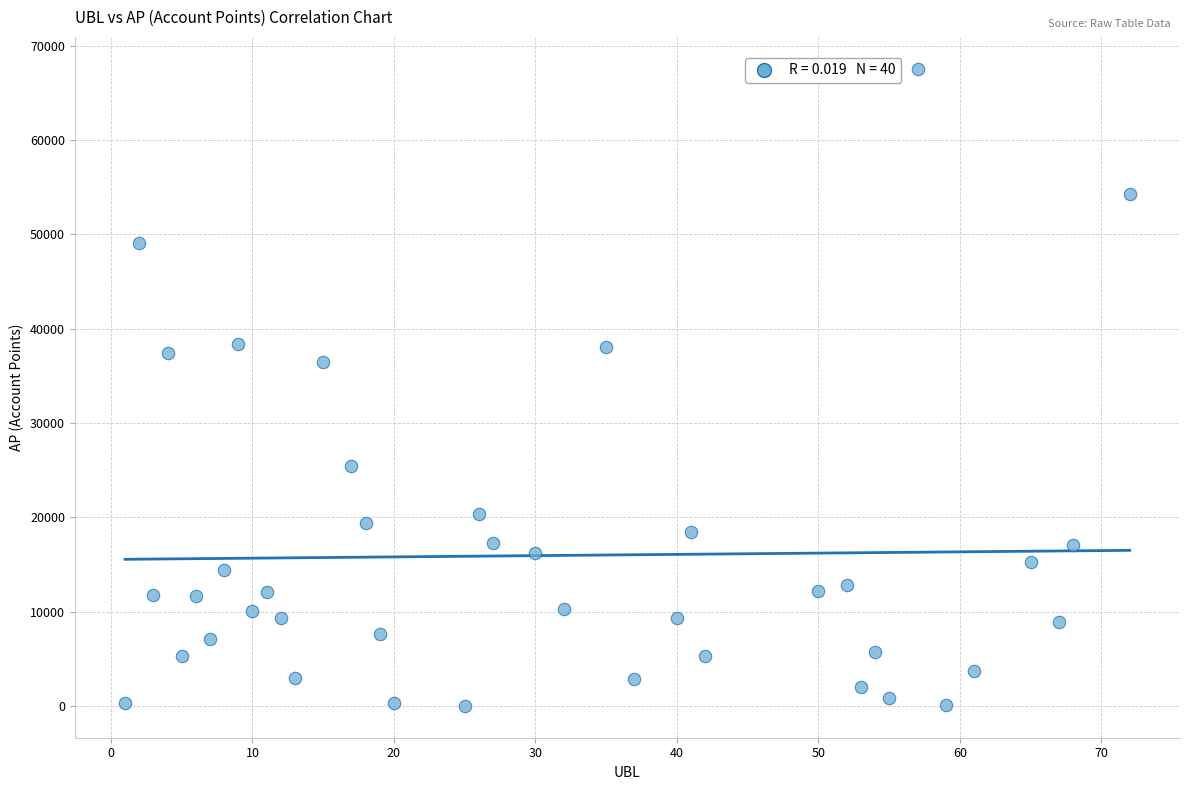

What Y value in the scatter plot is closest to 33789?

36429